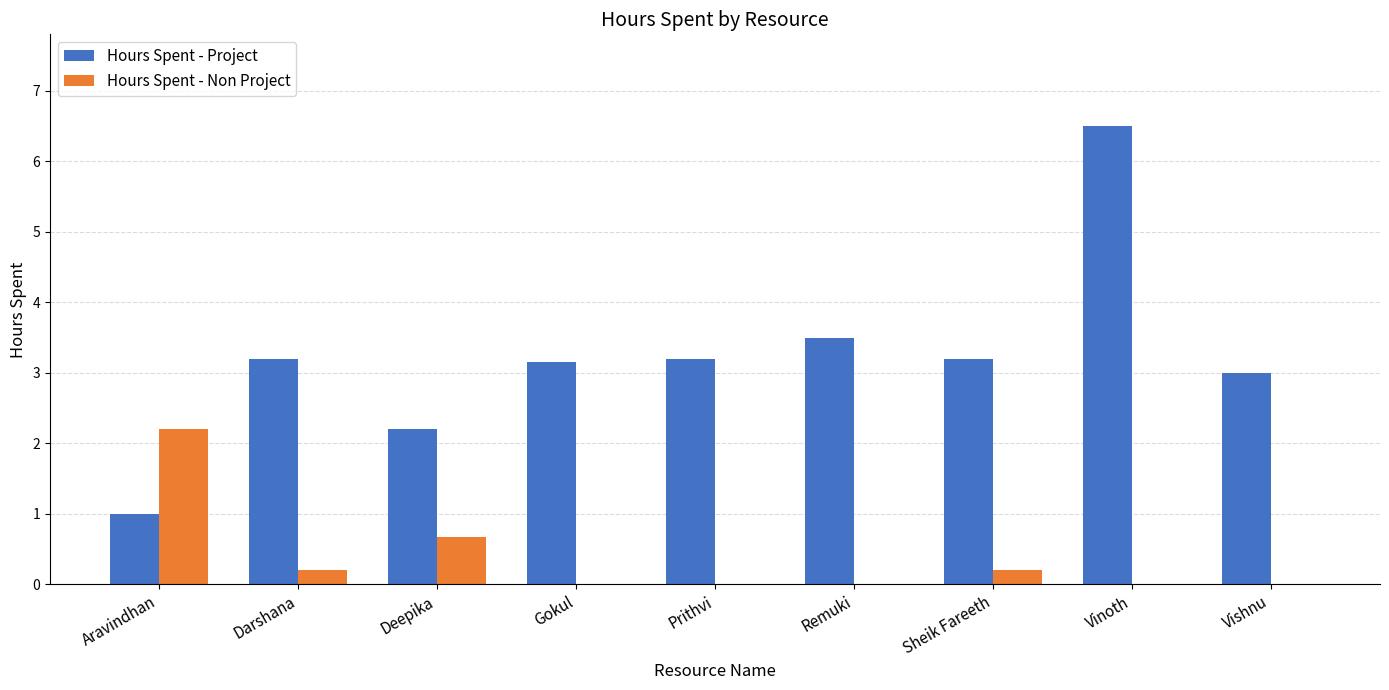

Between Aravindhan and Darshana, which series saw the biggest shift?

Hours Spent - Project